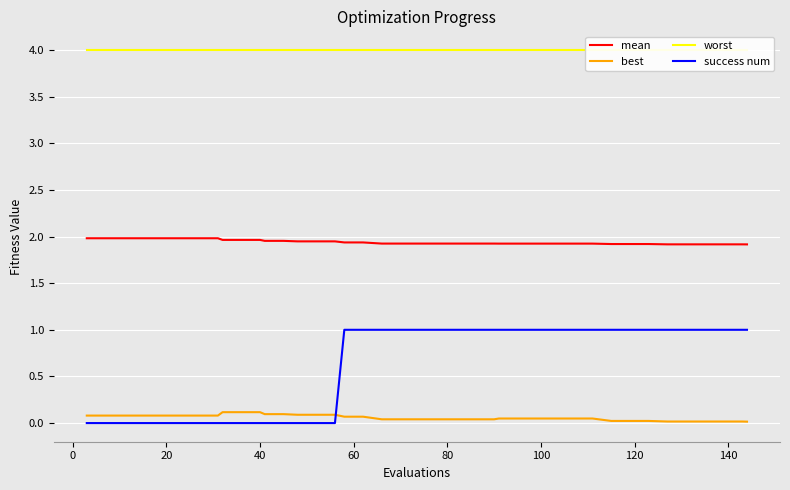

Reading left to right, what are all the values shown in this chart?

mean: 2.0	2.0	2.0	2.0	2.0	2.0	2.0	2.0	2.0	2.0	2.0	2.0	2.0	1.9	1.9	1.9	1.9	1.9	1.9	1.9	1.9	1.9	1.9	1.9	1.9	1.9	1.9	1.9	1.9	1.9	1.9	1.9	1.9	1.9	1.9	1.9	1.9	1.9	1.9	1.9
best: 0.1	0.1	0.1	0.1	0.1	0.1	0.1	0.1	0.1	0.1	0.1	0.1	0.1	0.1	0.1	0.1	0.1	0.1	0.0	0.0	0.0	0.0	0.0	0.0	0.0	0.0	0.0	0.0	0.0	0.0	0.0	0.0	0.0	0.0	0.0	0.0	0.0	0.0	0.0	0.0
worst: 4.0	4.0	4.0	4.0	4.0	4.0	4.0	4.0	4.0	4.0	4.0	4.0	4.0	4.0	4.0	4.0	4.0	4.0	4.0	4.0	4.0	4.0	4.0	4.0	4.0	4.0	4.0	4.0	4.0	4.0	4.0	4.0	4.0	4.0	4.0	4.0	4.0	4.0	4.0	4.0
success num: 0.0	0.0	0.0	0.0	0.0	0.0	0.0	0.0	0.0	0.0	0.0	0.0	0.0	0.0	0.0	0.0	1.0	1.0	1.0	1.0	1.0	1.0	1.0	1.0	1.0	1.0	1.0	1.0	1.0	1.0	1.0	1.0	1.0	1.0	1.0	1.0	1.0	1.0	1.0	1.0